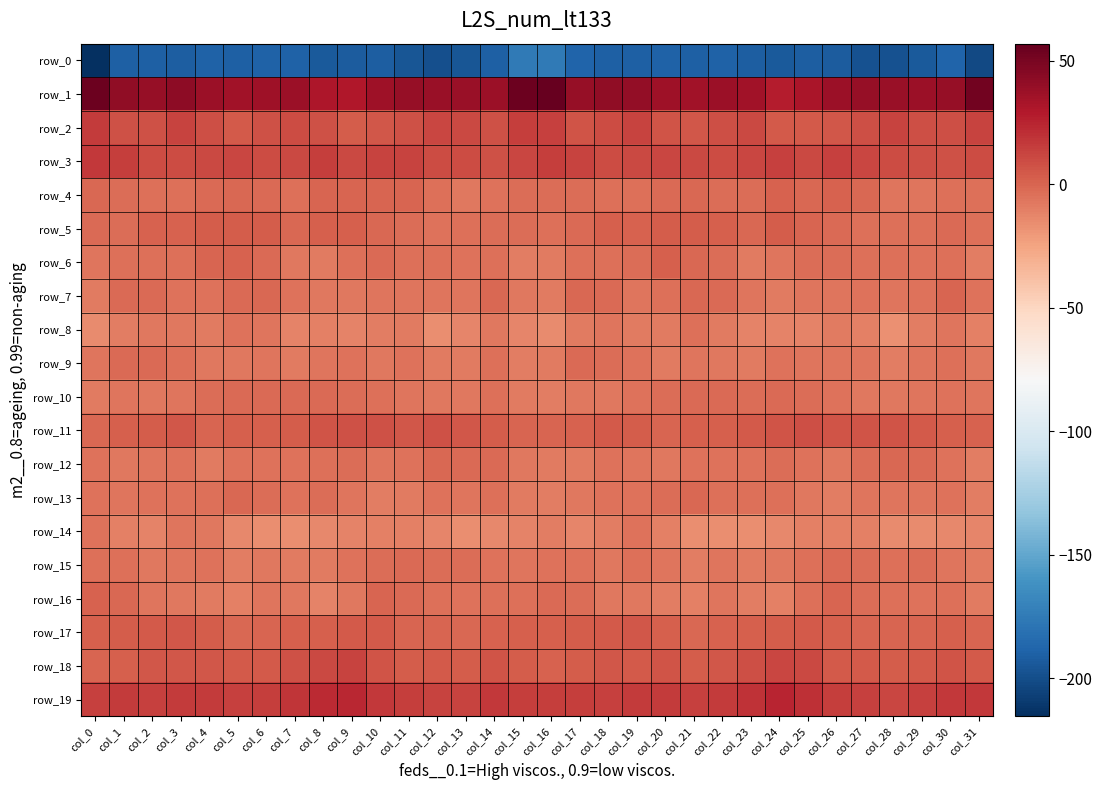

How many data points in row_18 are less than 4?

9